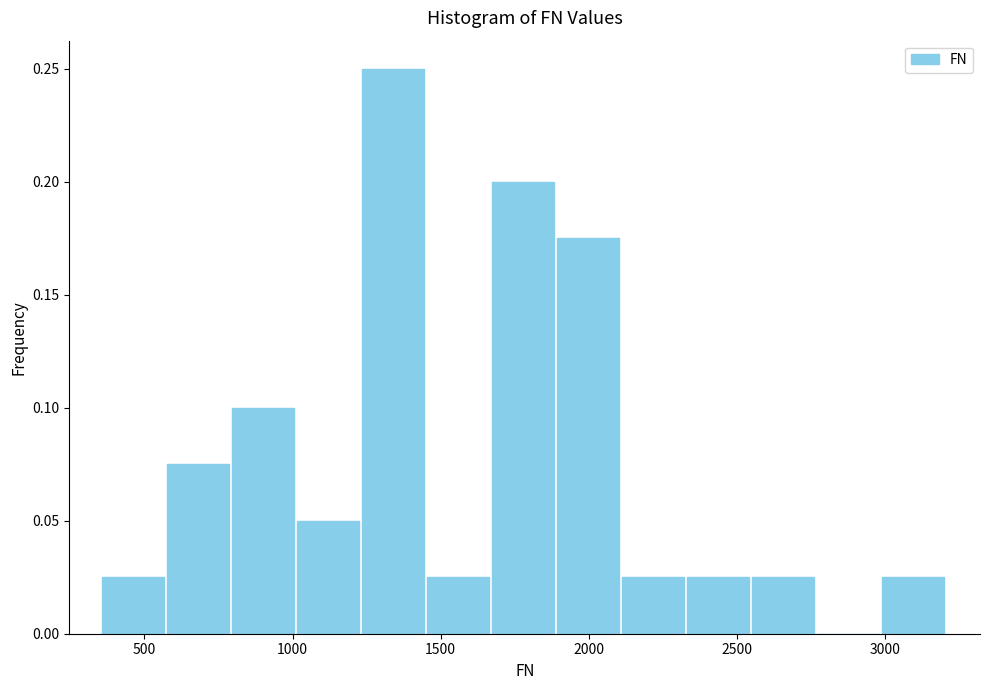

Over which range of the x-axis is the bar tallest?

1250 to 1450